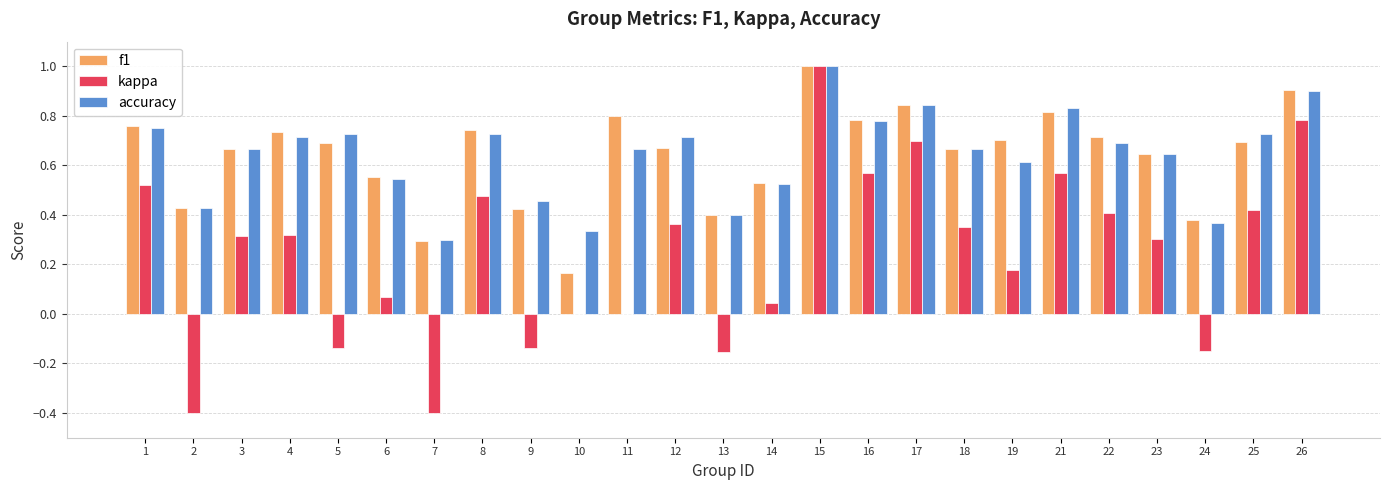

Are the bars horizontal?

No